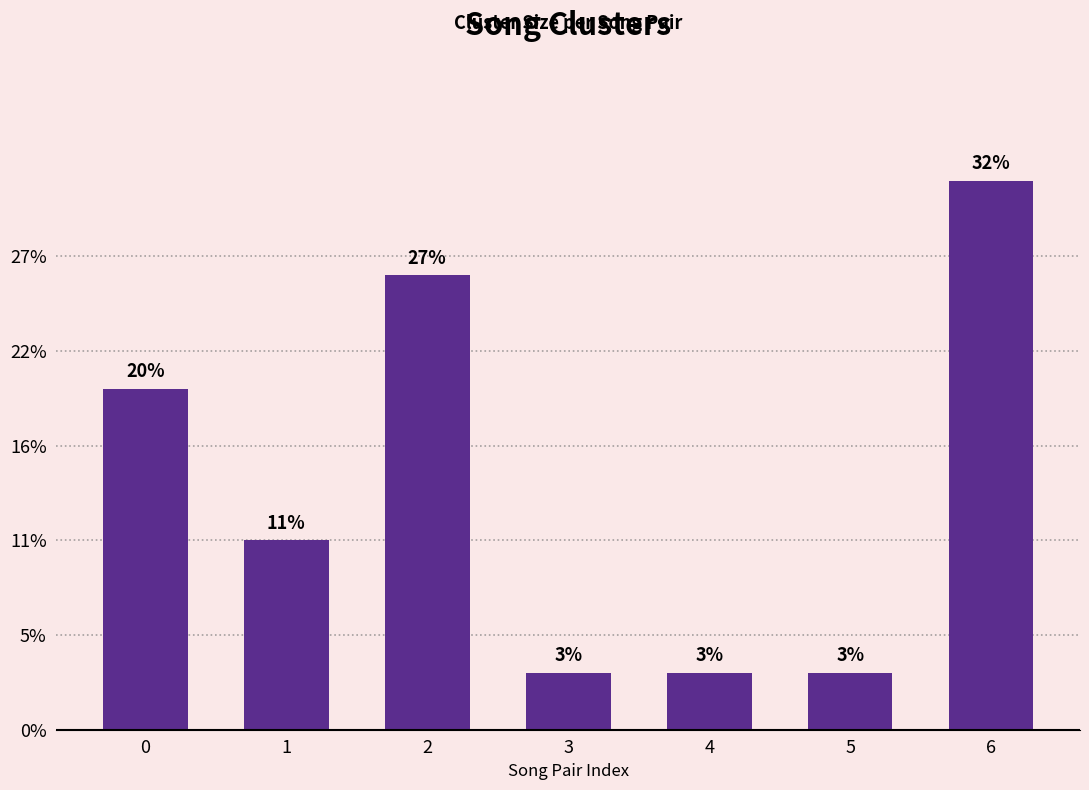

Are the bars horizontal?

No